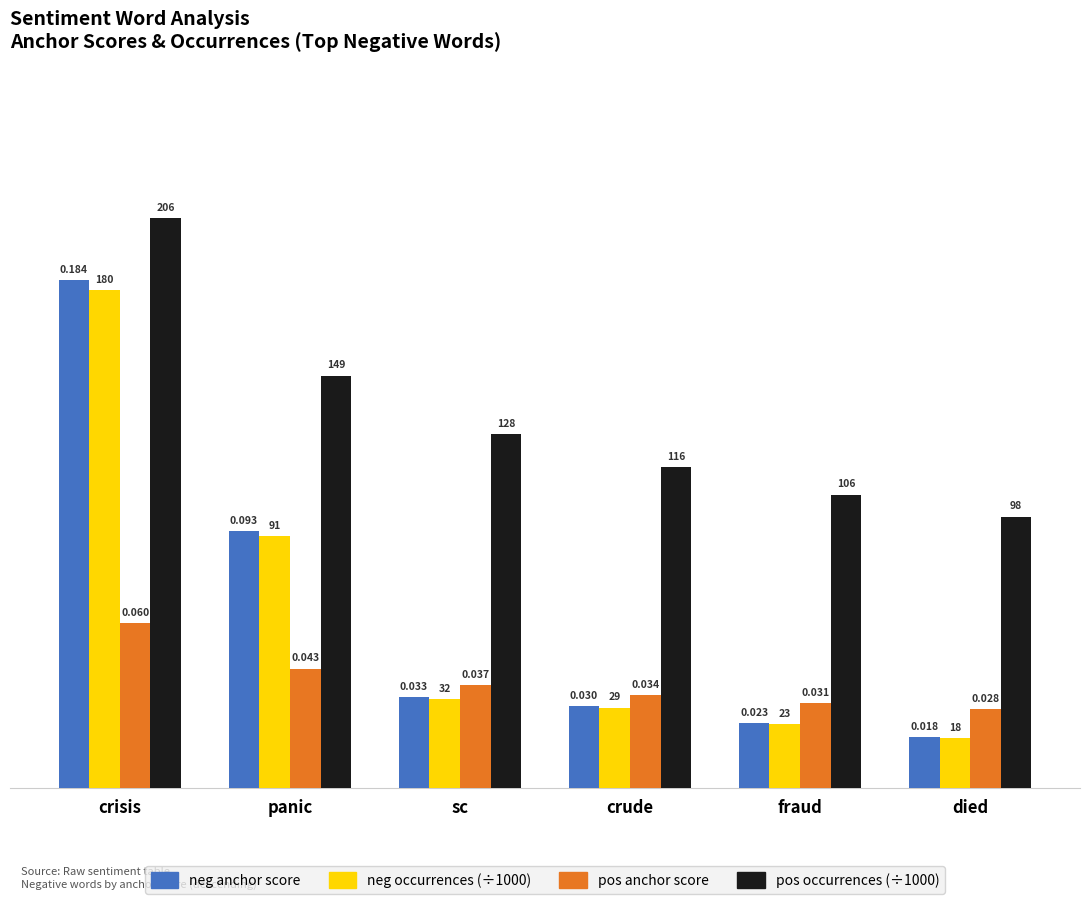

How many groups of bars are there?

6